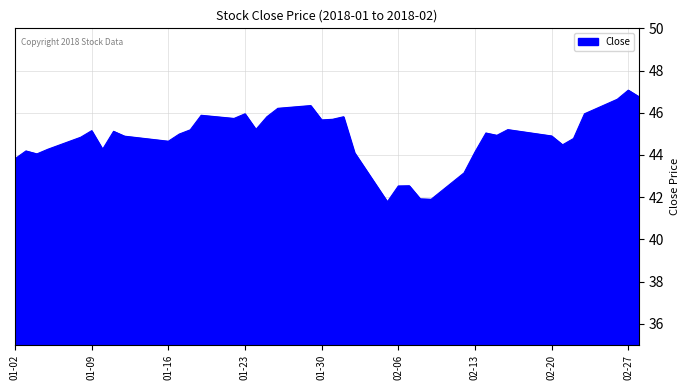

What is the maximum value shown in the chart?

47.1